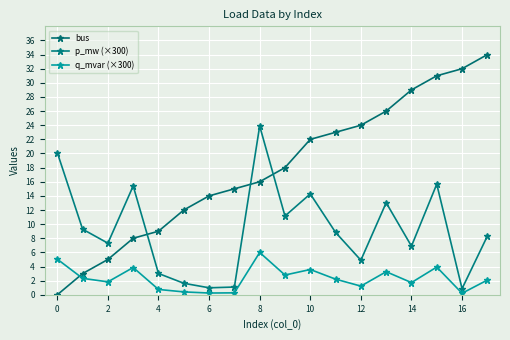

Does the chart have visible grid lines?

Yes